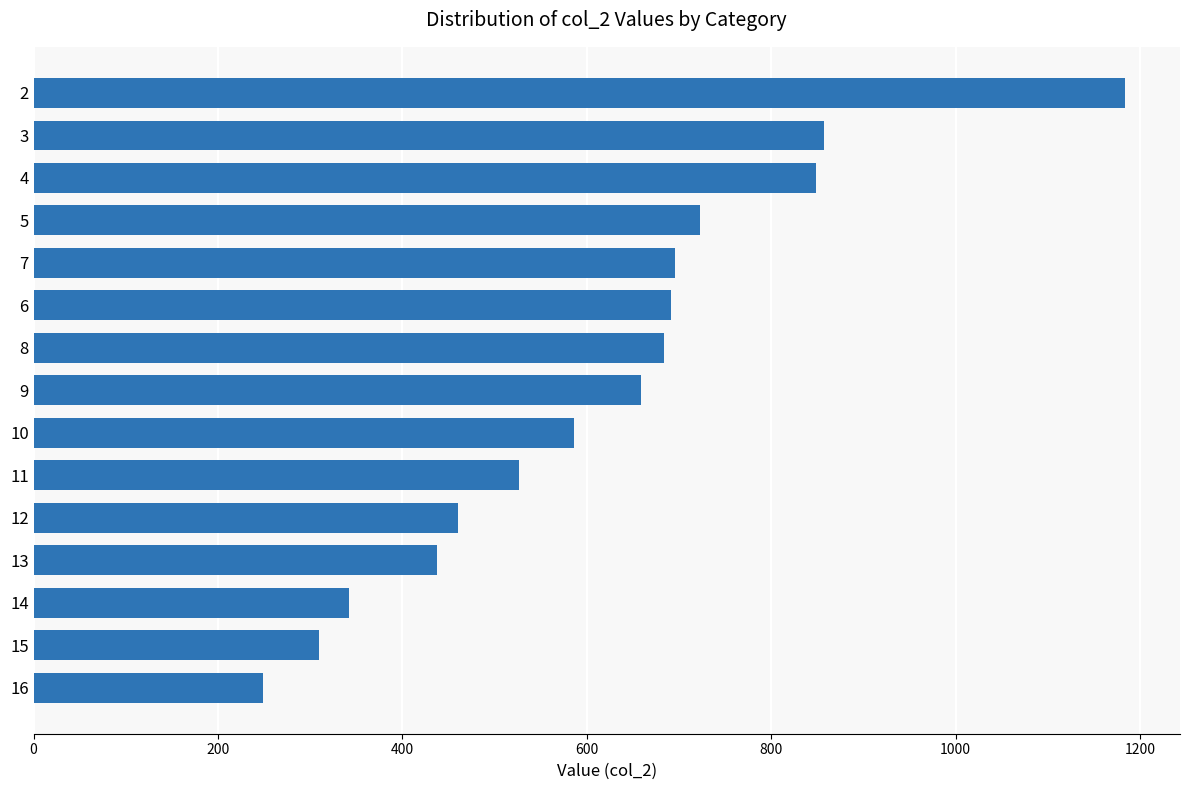

Approximately how many times larger is the value at 14 compared to 7?

0.5